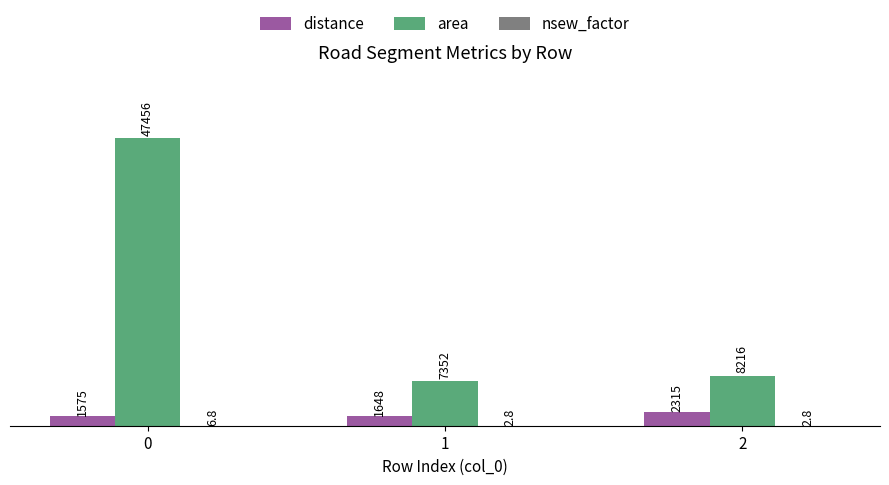

Between 1 and 2, which series saw the biggest shift?

area